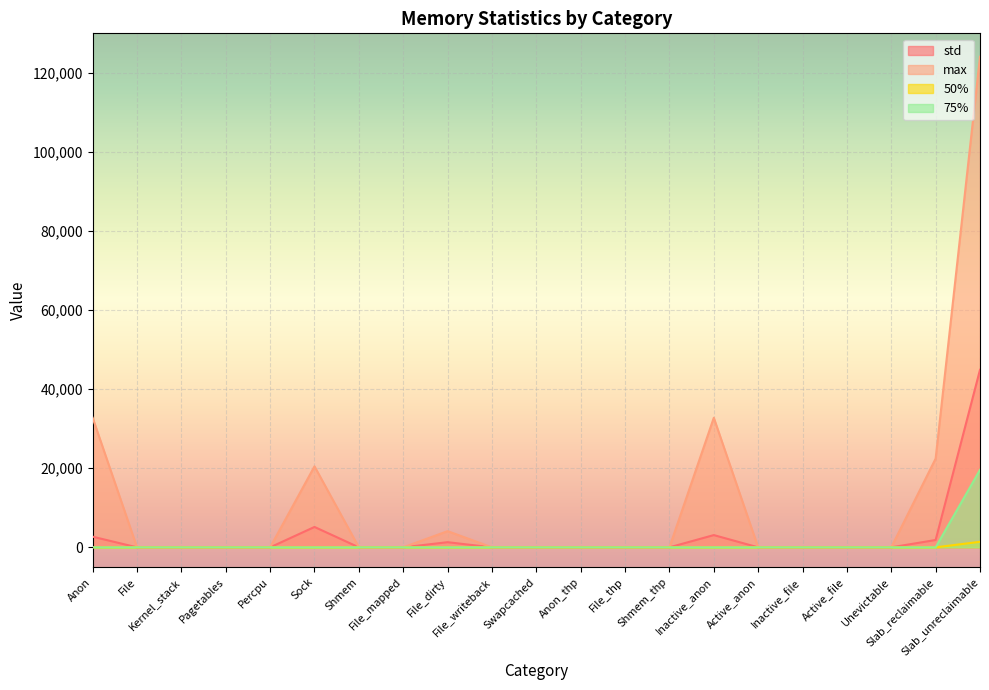

At which label is 50% closest to 702?

Anon